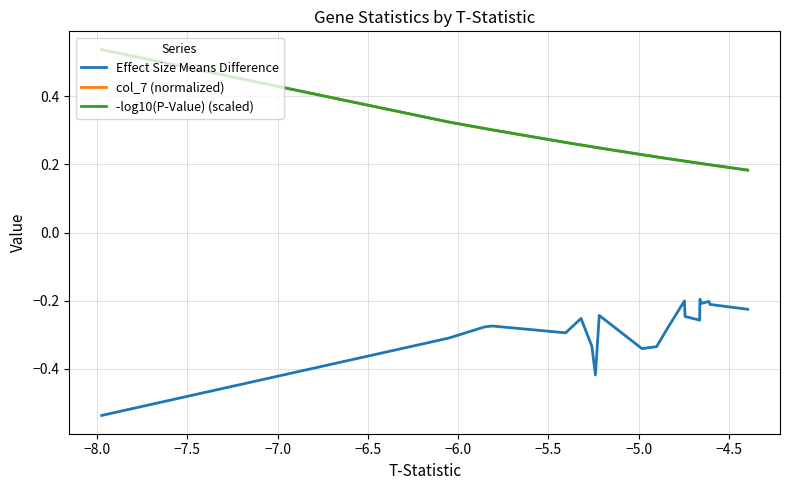

True or false: col_7 (normalized) and Effect Size Means Difference intersect in this chart.

False